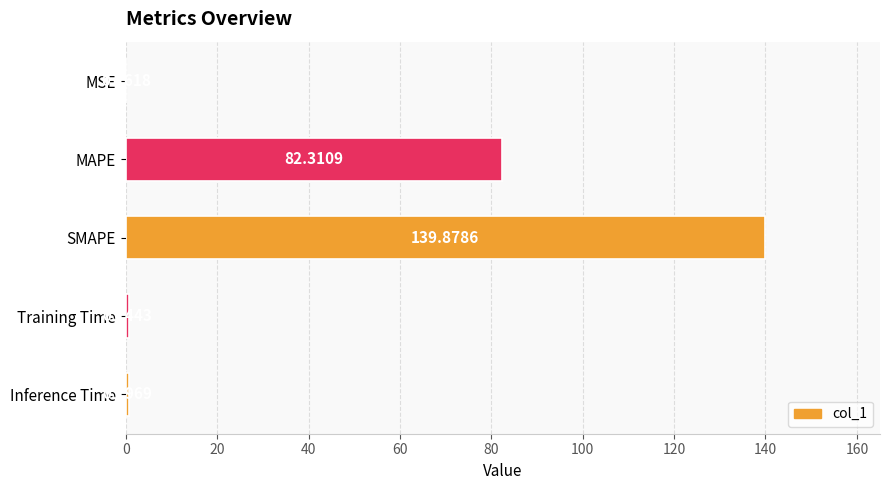

What is the sum of all values?

223.9